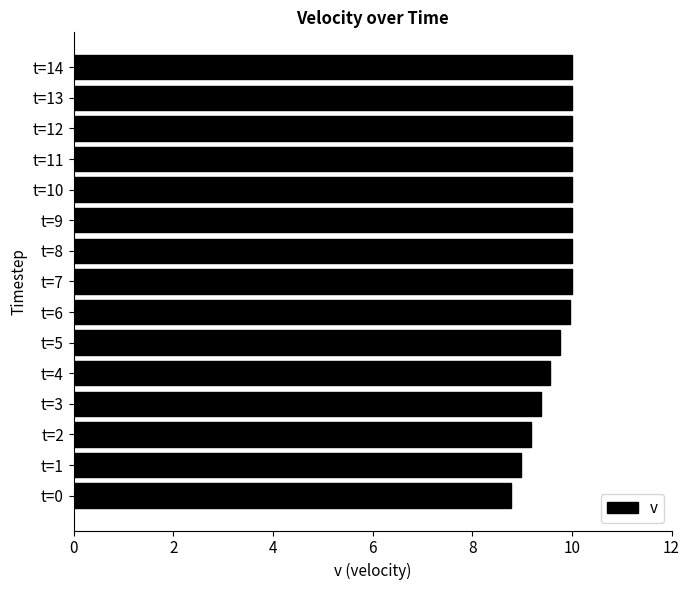

What is the maximum value shown in the chart?

10.0